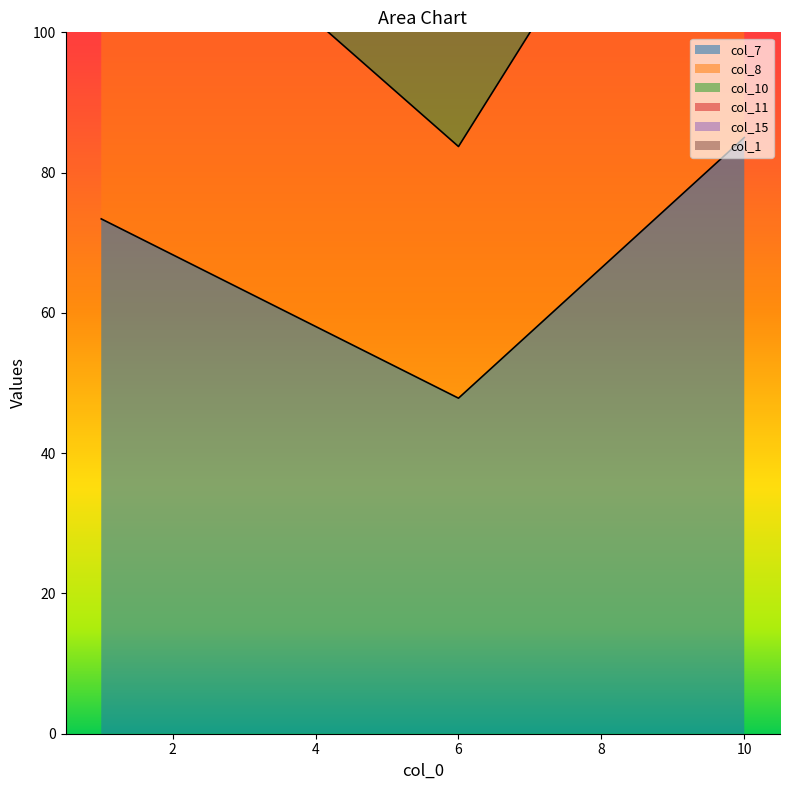

True or false: col_10 has a value of 130.2 at 1.

False